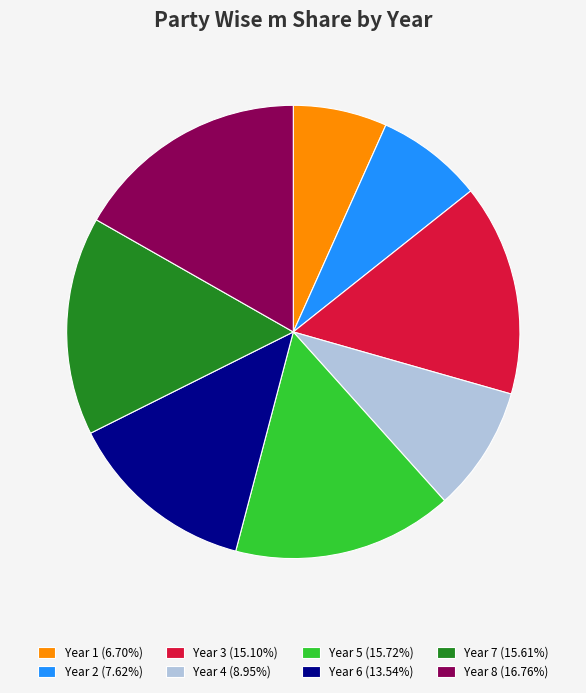

Approximately how many times larger is the value at Year 5 (15.72%) compared to Year 7 (15.61%)?

1.0